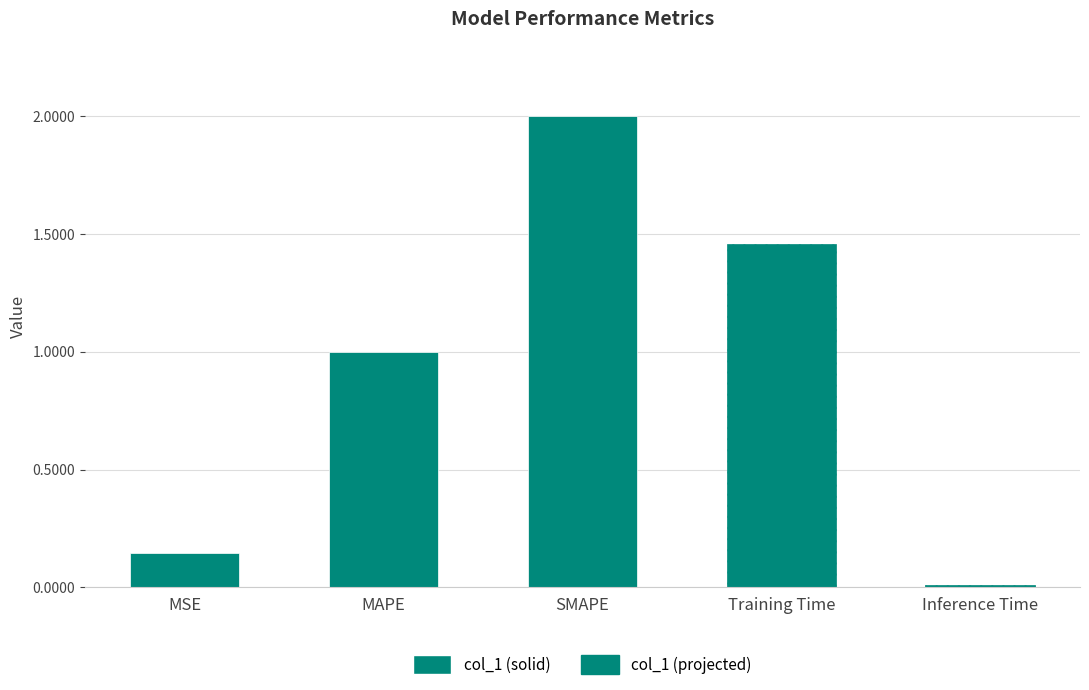

What is the sum of all values?

4.6